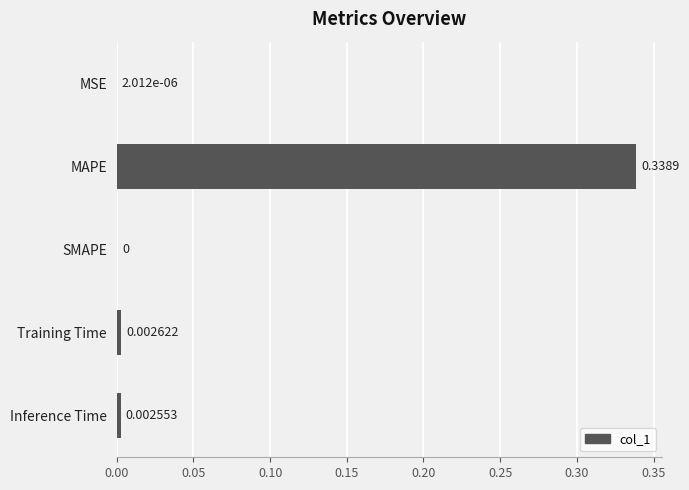

Where is the data nearest to the value 0?

SMAPE